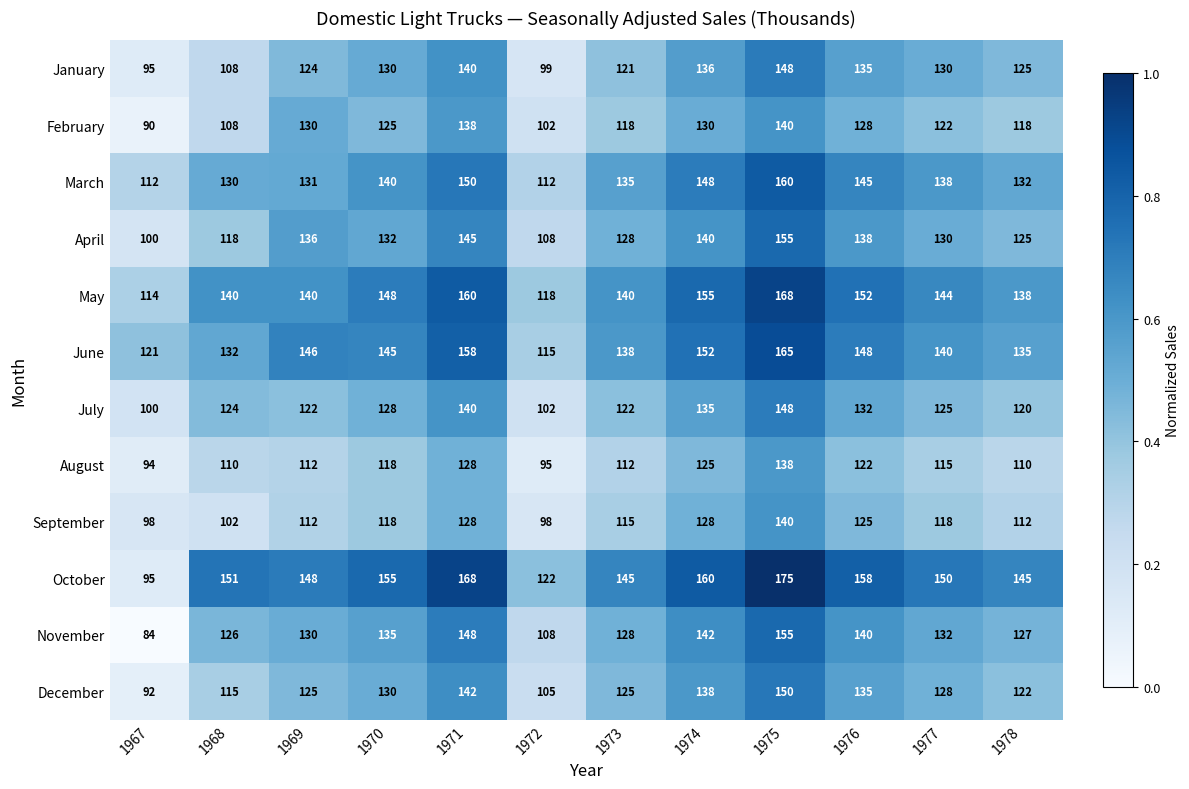

True or false: March has a value of 97 at 1971.

False